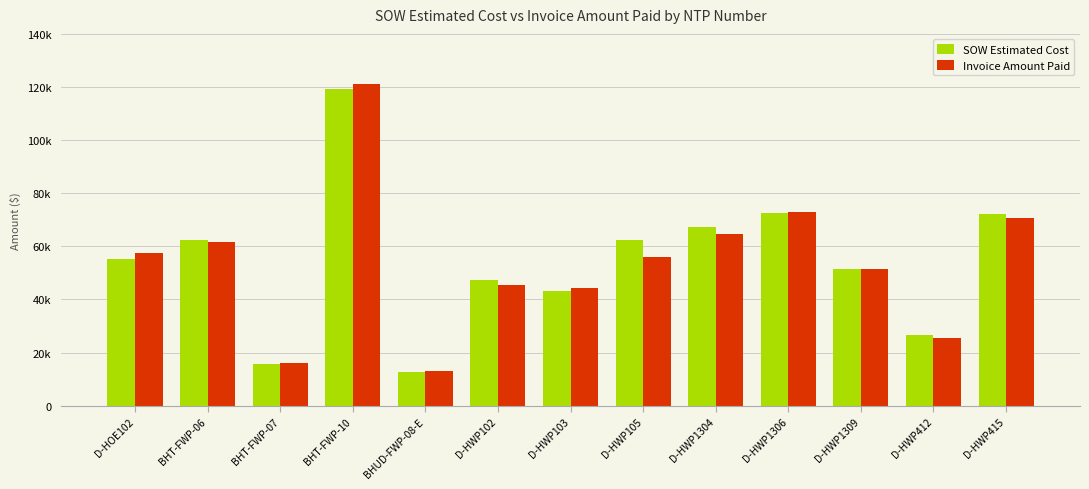

At which label does SOW Estimated Cost first exceed 55089?

BHT-FWP-06